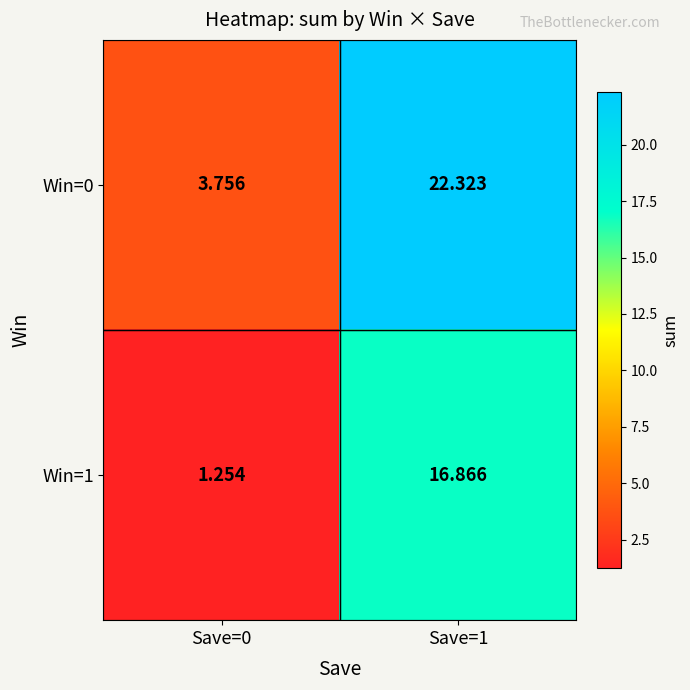

Is the value of Win=0 at Save=0 greater than the value of Win=1 at Save=0?

Yes